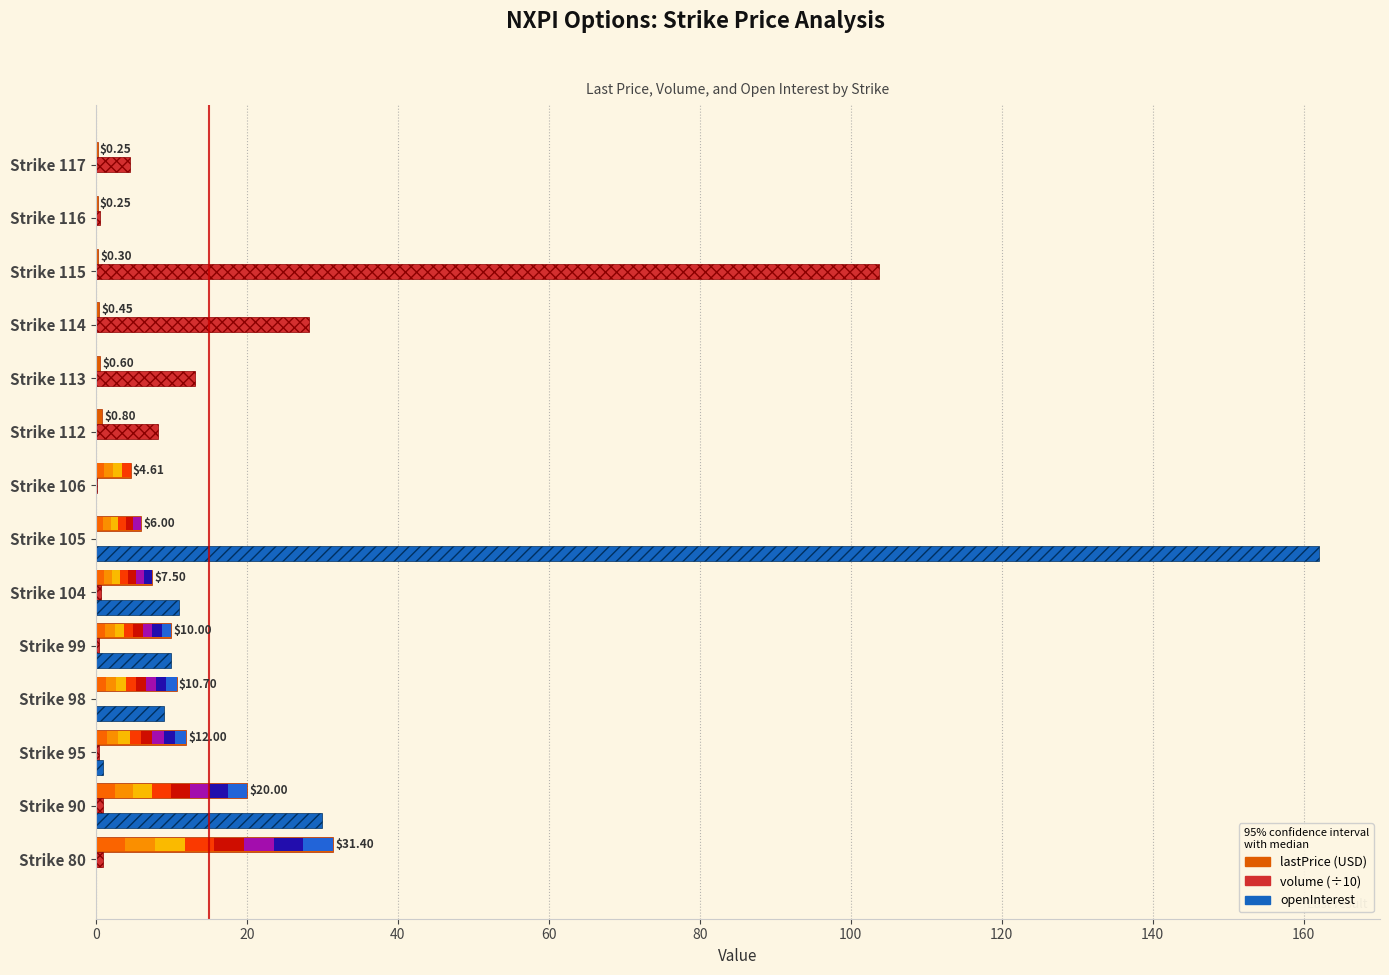

Is the value of lastPrice at Strike 98 greater than the value of openInterest at Strike 90?

No